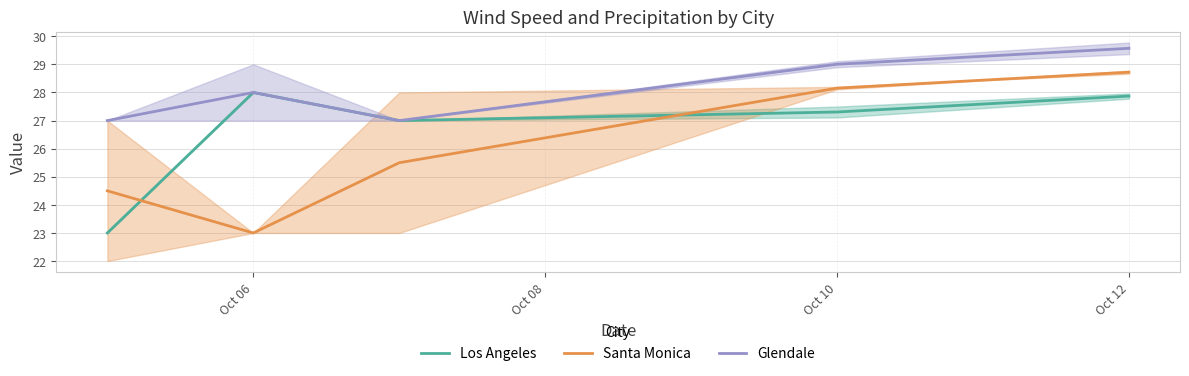

What is the sum of the Los Angeles values at Oct 06 and Oct 12?

55.9